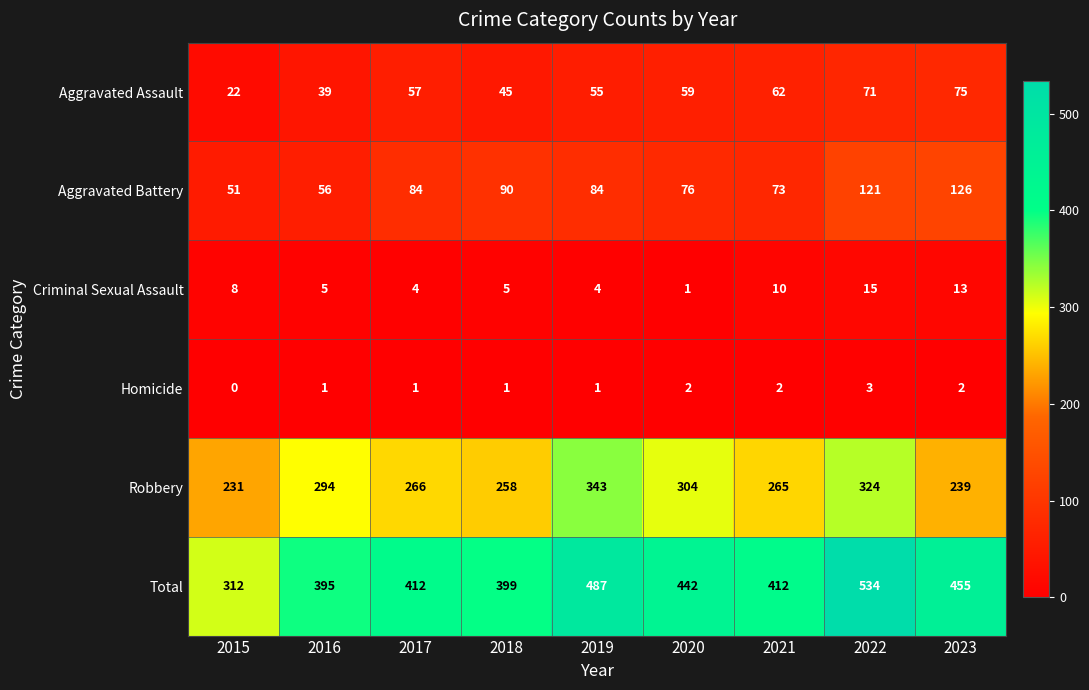

Which series has the largest total across all categories?

Total